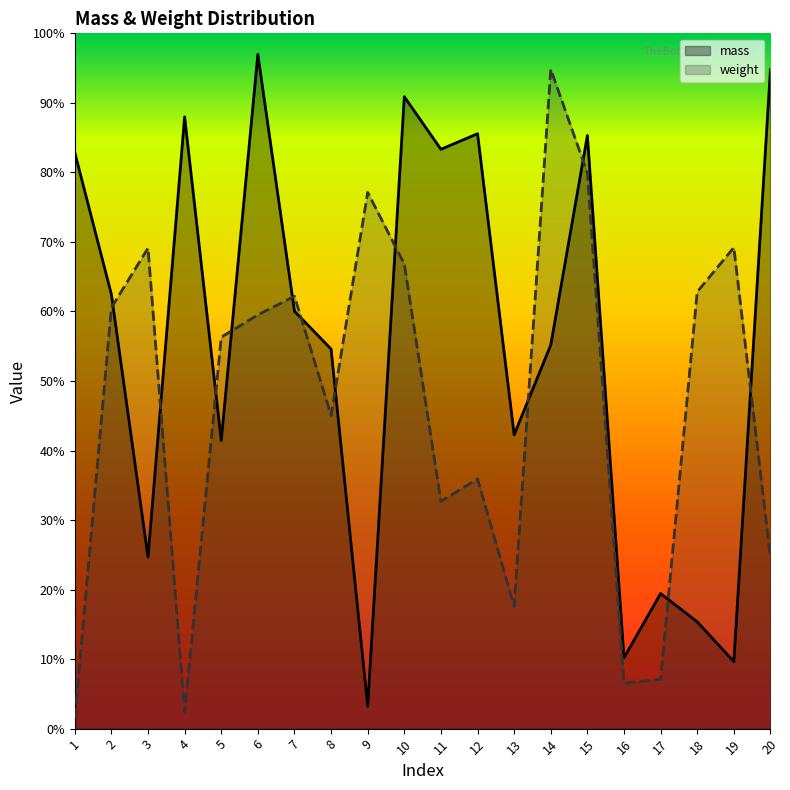

Reading left to right, extract all data points from this chart.

mass: 0.8	0.6	0.2	0.9	0.4	1.0	0.6	0.5	0.0	0.9	0.8	0.9	0.4	0.6	0.9	0.1	0.2	0.2	0.1	0.9
weight: 0.0	0.6	0.7	0.0	0.6	0.6	0.6	0.5	0.8	0.7	0.3	0.4	0.2	0.9	0.8	0.1	0.1	0.6	0.7	0.2